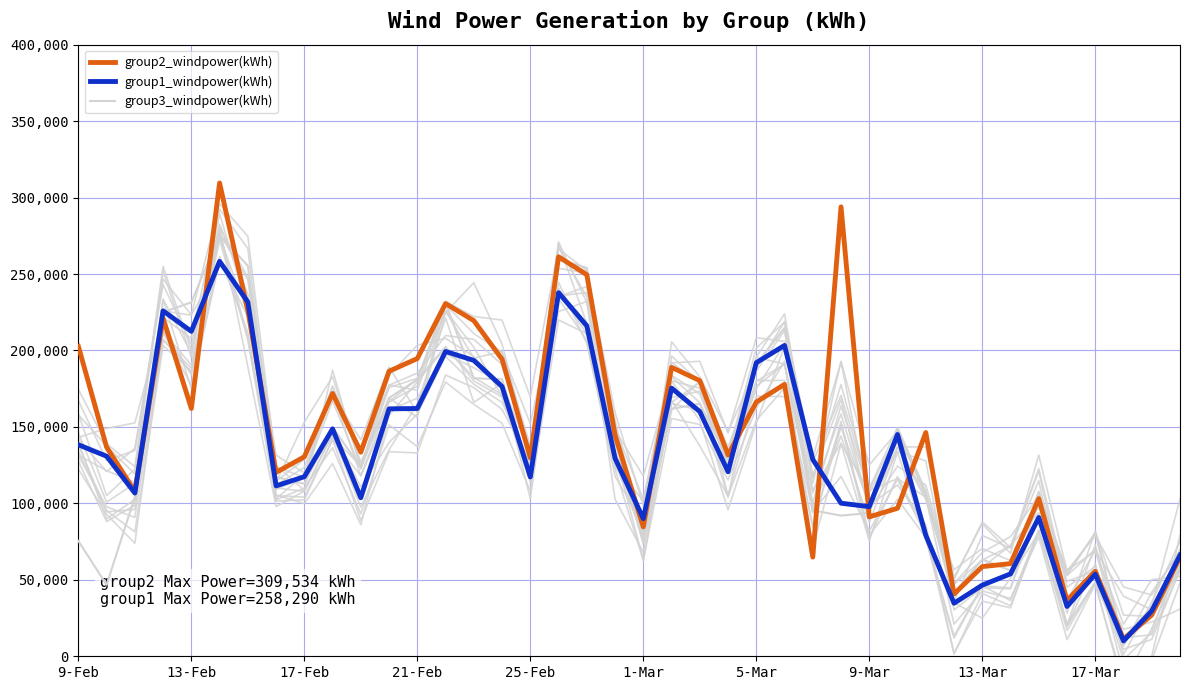

Count the number of categories in the chart.

40